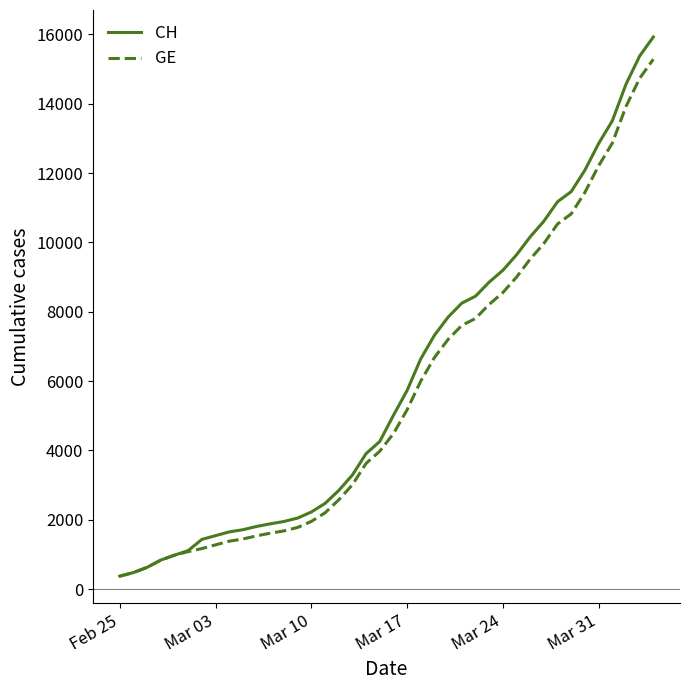

What is the minimum value for GE?

375